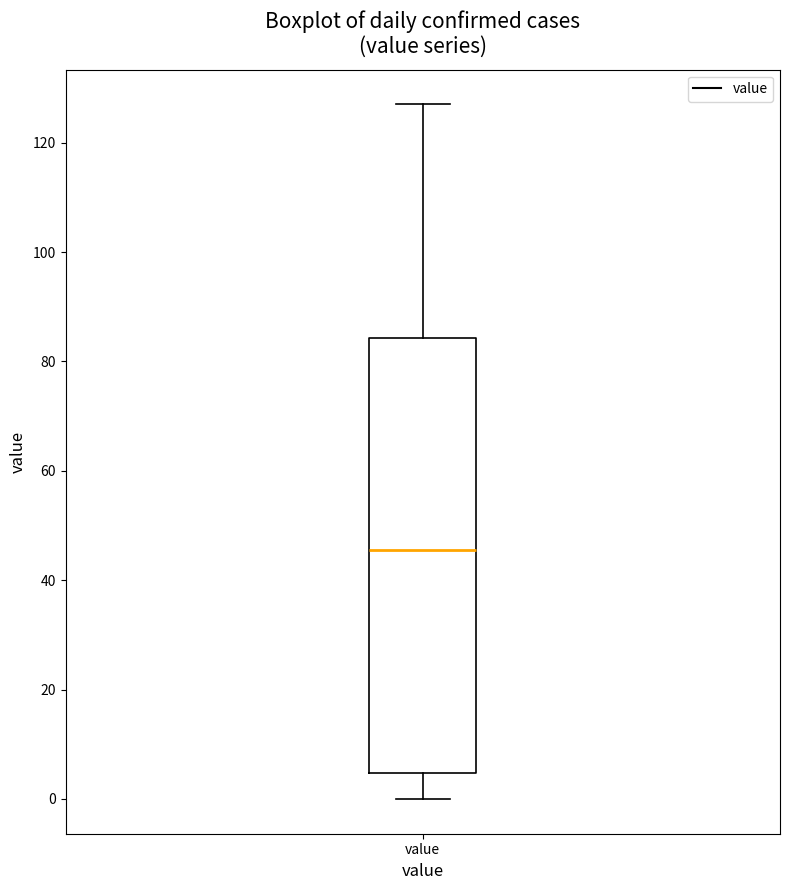

Where does the lower whisker of the box for value end on the y-axis? The values are not printed on the chart, so give them approximately, as read against the axis.

0